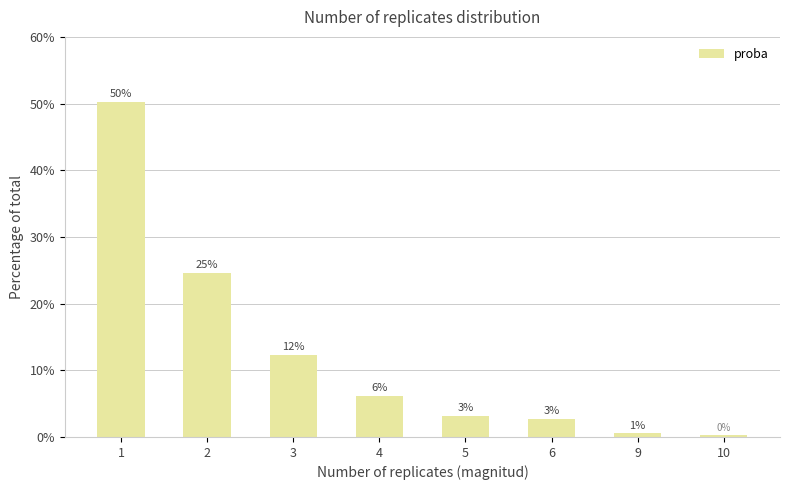

Are the bars horizontal?

No